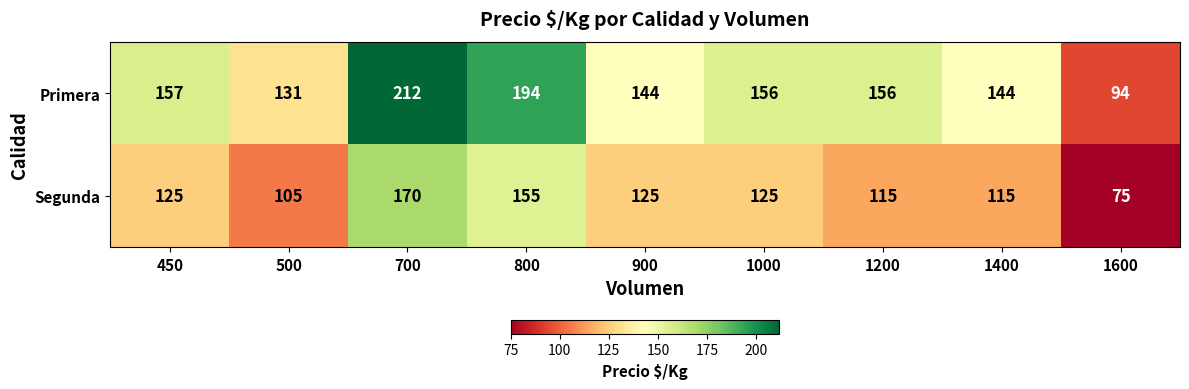

Reading right to left, extract all data points from this chart.

Primera: 94	144	156	156	144	194	212	131	157
Segunda: 75	115	115	125	125	155	170	105	125